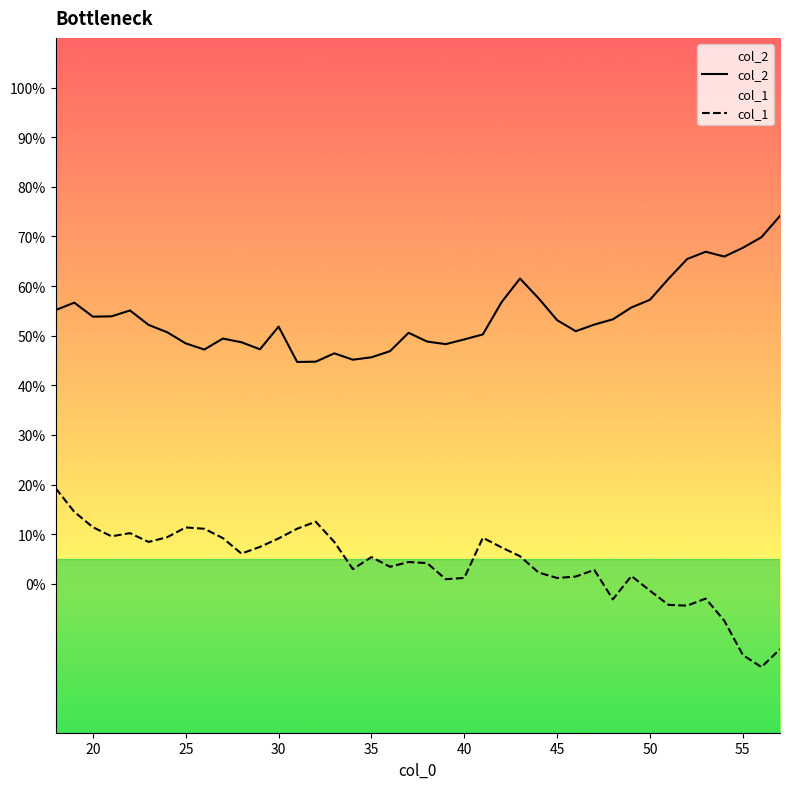

What is the spread (max minus min) of values at 20?

42.4